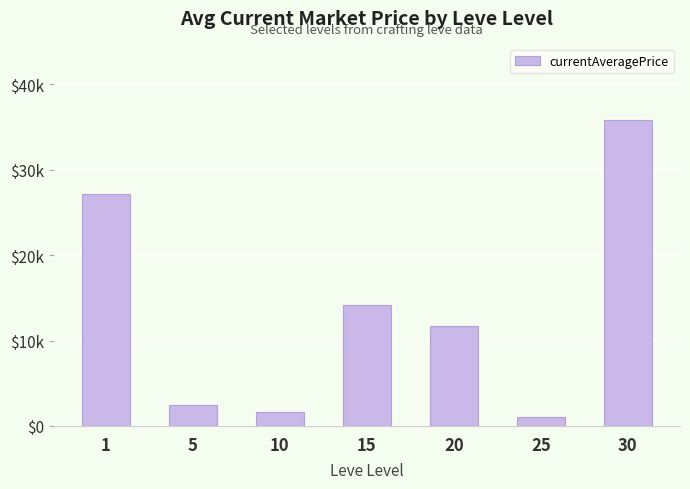

Does the chart contain any negative values?

No